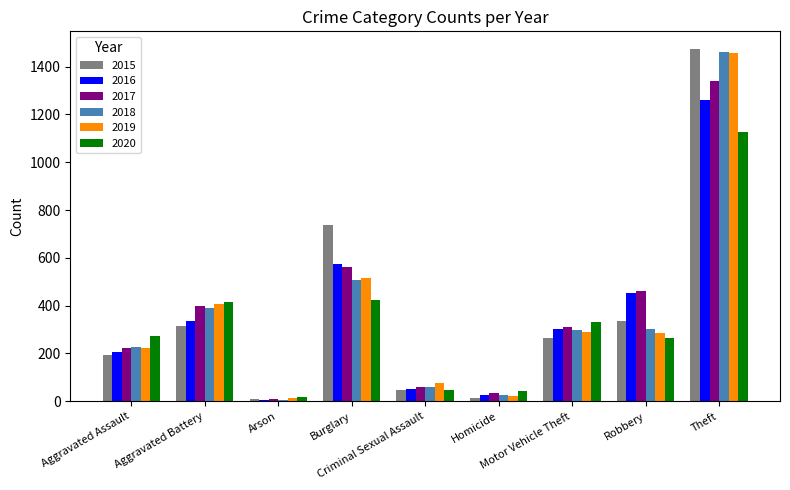

What is the difference between the maximum and minimum values in the 2020 series?

1108